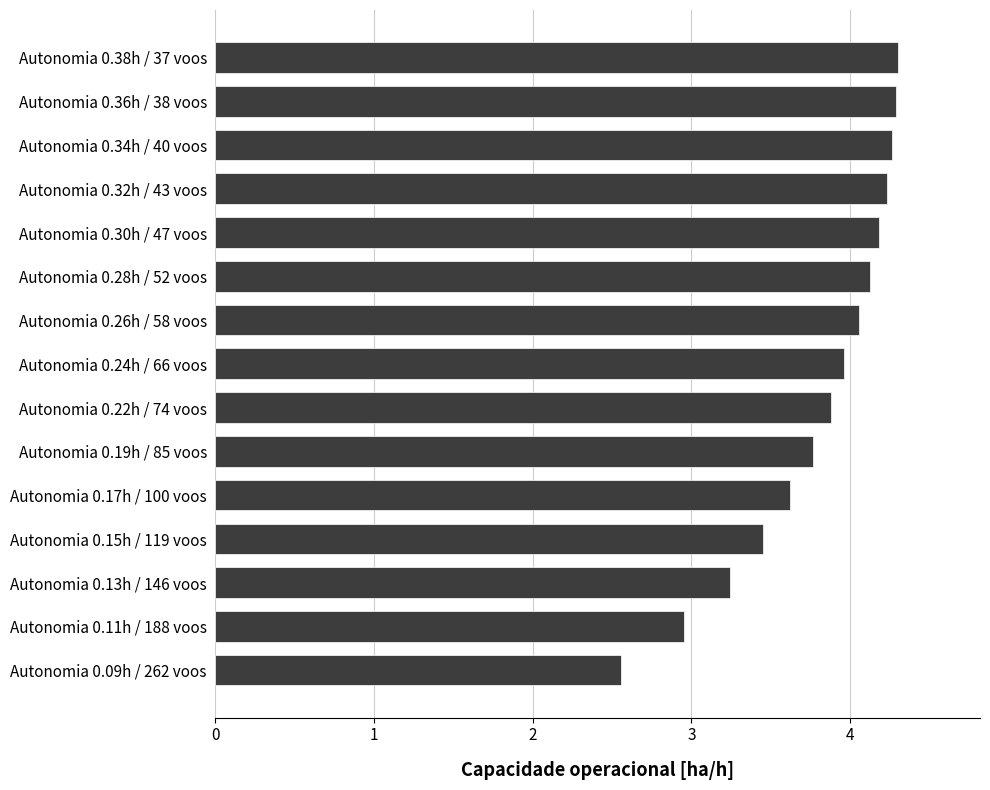

Does the chart contain any negative values?

No